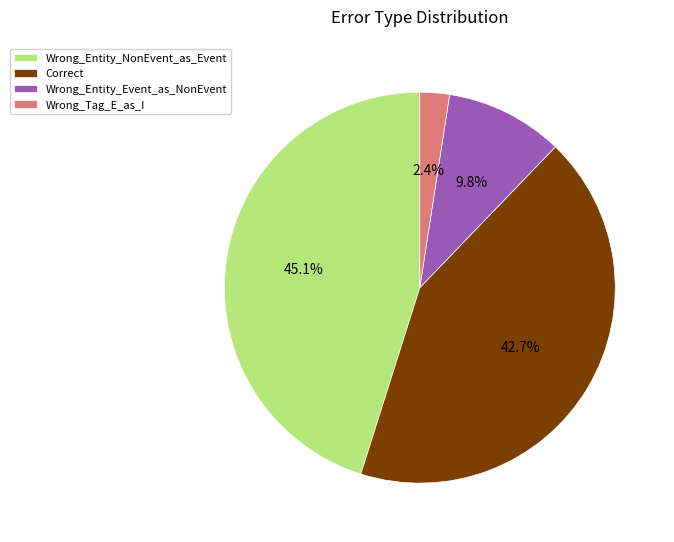

Rank the categories by value from highest to lowest.

Wrong_Entity_NonEvent_as_Event, Correct, Wrong_Entity_Event_as_NonEvent, Wrong_Tag_E_as_I